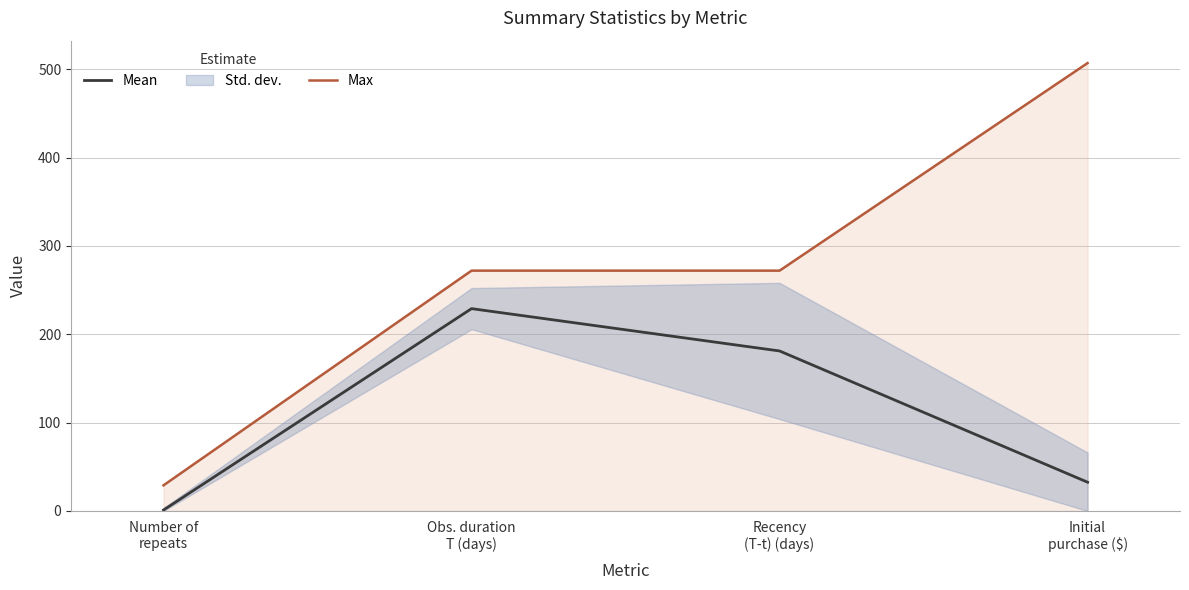

What is the approximate value of Mean at Recency
(T-t) (days)?

181.1